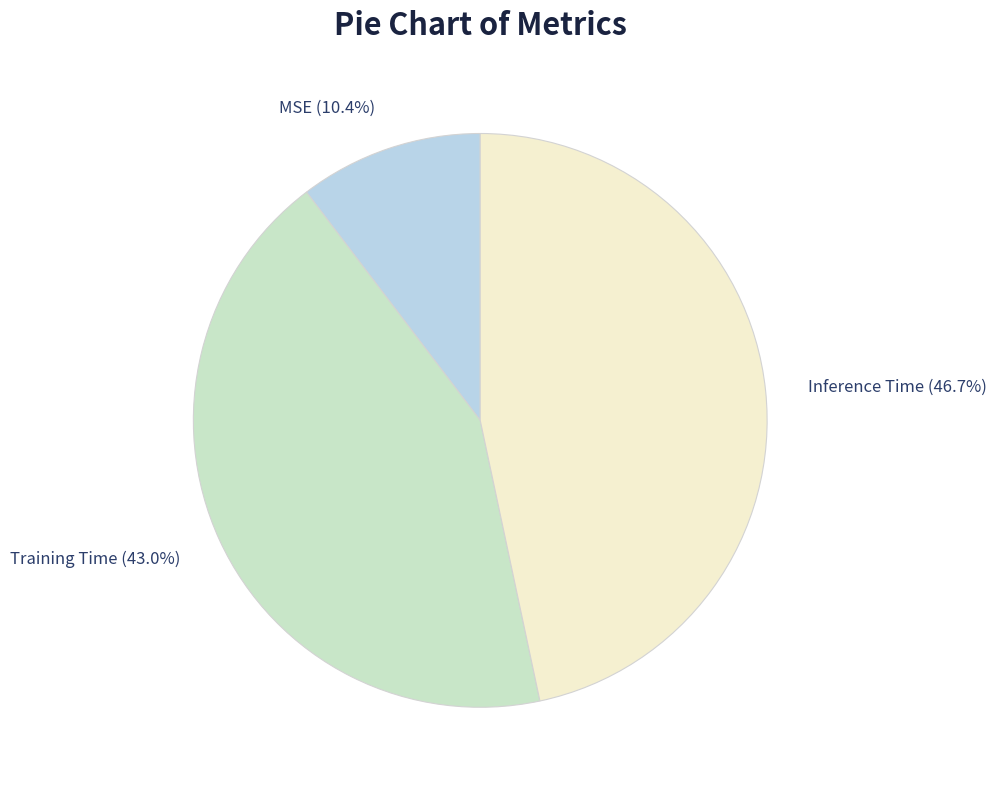

Does Training Time account for over 50% of the chart?

No